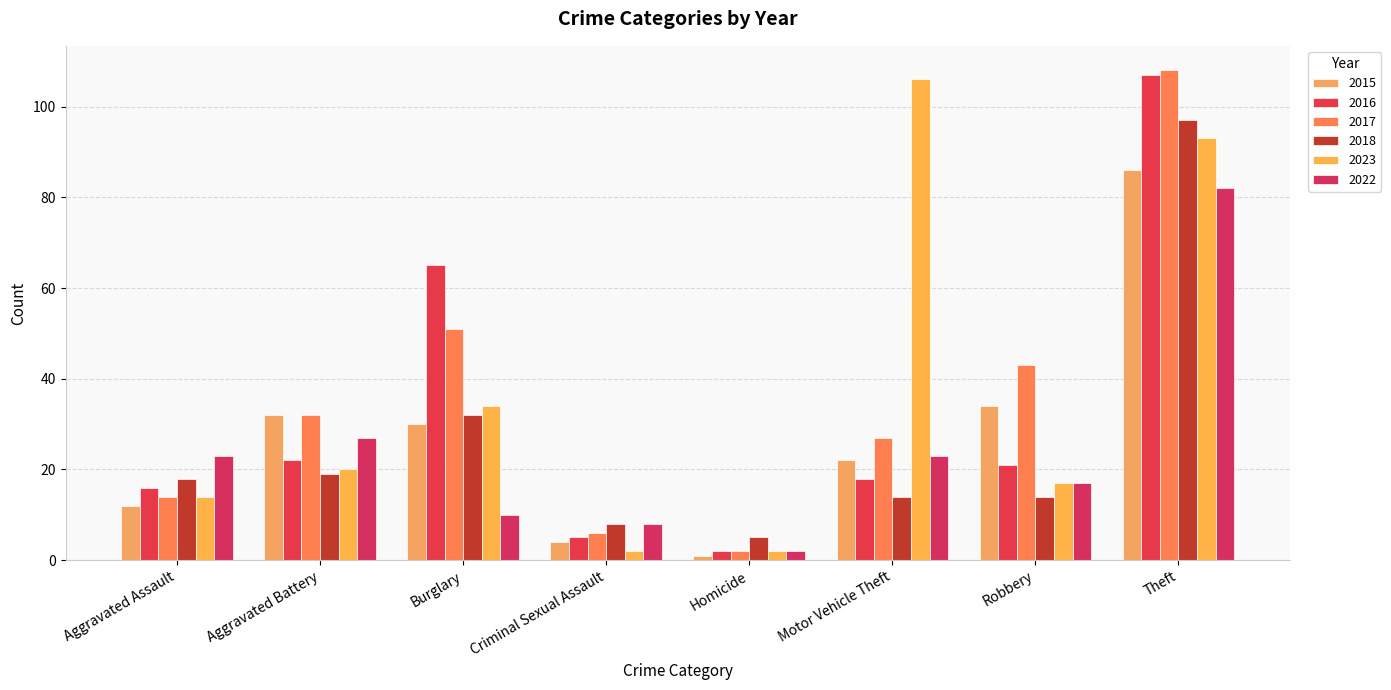

Reading right to left, list all the values displayed in this chart.

2015: Theft=86	Robbery=34	Motor Vehicle Theft=22	Homicide=1	Criminal Sexual Assault=4	Burglary=30	Aggravated Battery=32	Aggravated Assault=12
2016: Theft=107	Robbery=21	Motor Vehicle Theft=18	Homicide=2	Criminal Sexual Assault=5	Burglary=65	Aggravated Battery=22	Aggravated Assault=16
2017: Theft=108	Robbery=43	Motor Vehicle Theft=27	Homicide=2	Criminal Sexual Assault=6	Burglary=51	Aggravated Battery=32	Aggravated Assault=14
2018: Theft=97	Robbery=14	Motor Vehicle Theft=14	Homicide=5	Criminal Sexual Assault=8	Burglary=32	Aggravated Battery=19	Aggravated Assault=18
2023: Theft=93	Robbery=17	Motor Vehicle Theft=106	Homicide=2	Criminal Sexual Assault=2	Burglary=34	Aggravated Battery=20	Aggravated Assault=14
2022: Theft=82	Robbery=17	Motor Vehicle Theft=23	Homicide=2	Criminal Sexual Assault=8	Burglary=10	Aggravated Battery=27	Aggravated Assault=23